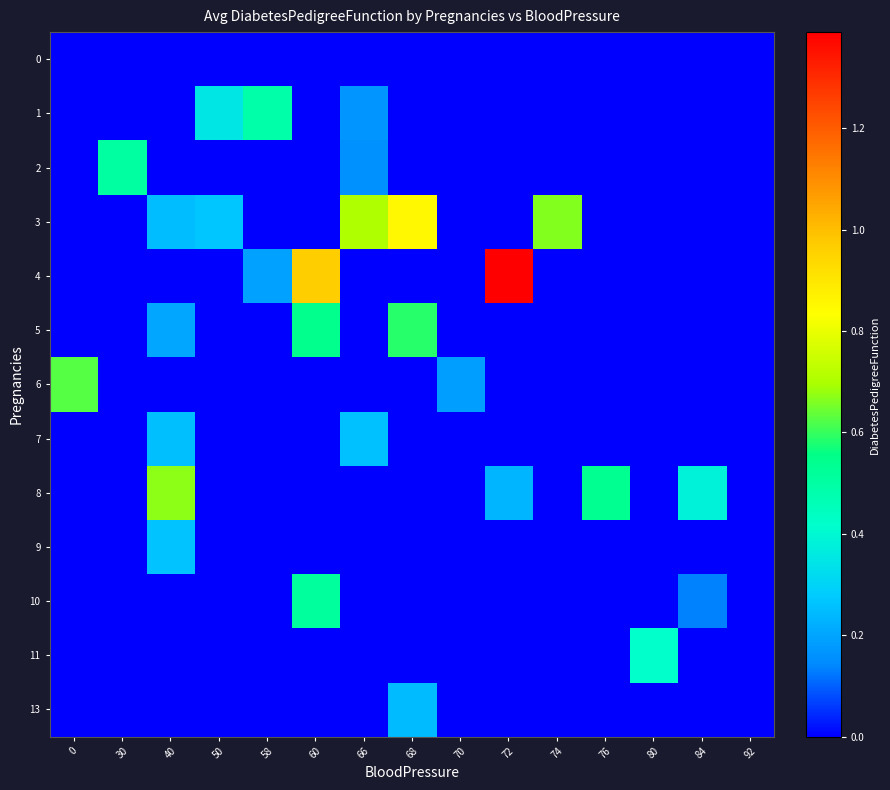

Which category has the highest value across all series?

72